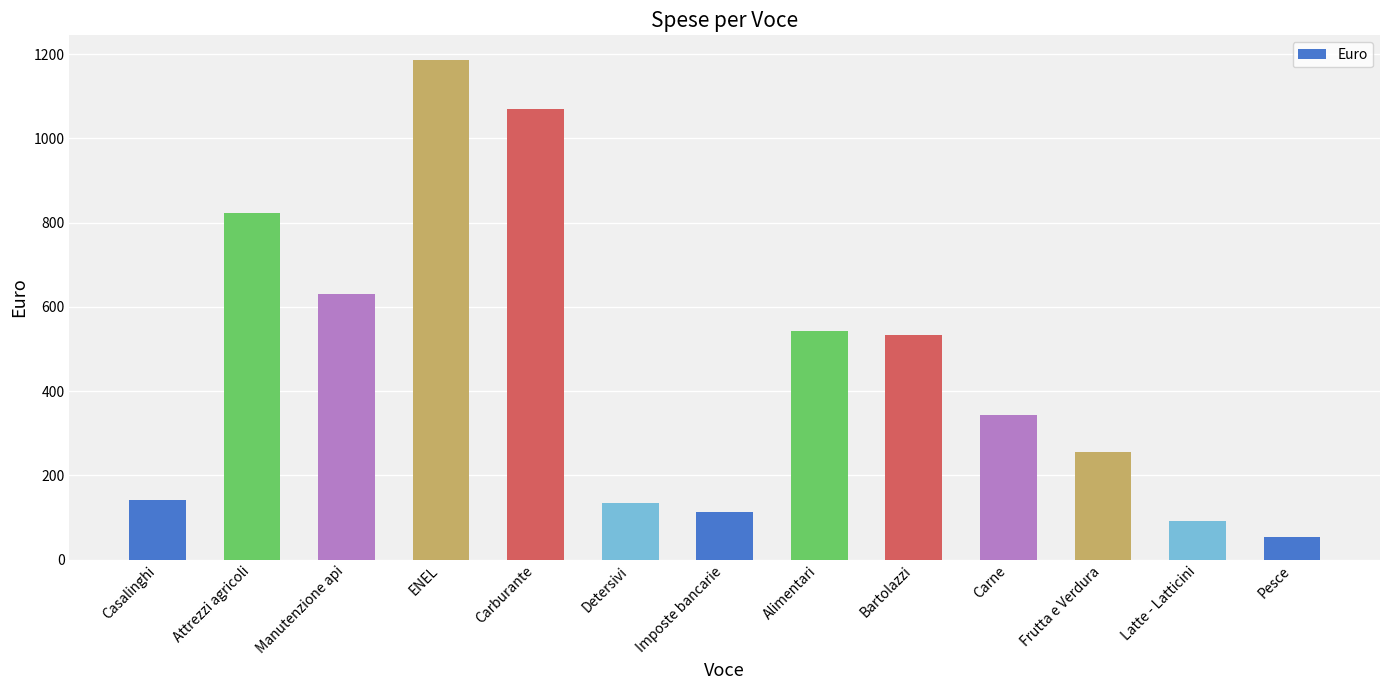

Which label corresponds to the largest value in the chart?

ENEL